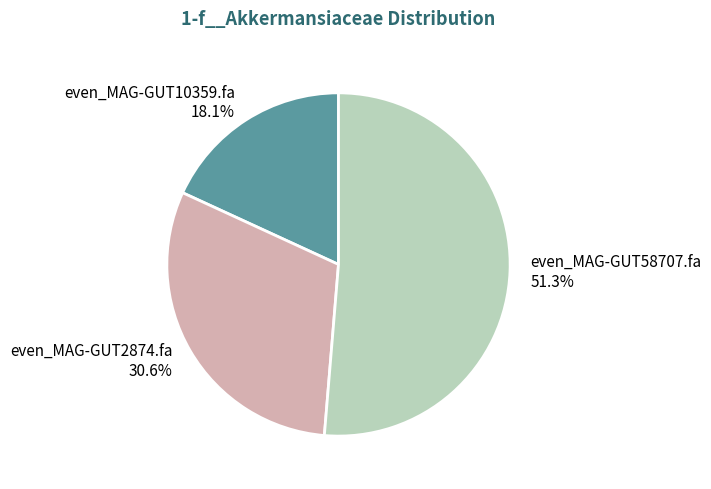

Does even_MAG-GUT58707.fa represent more than half of the total?

Yes